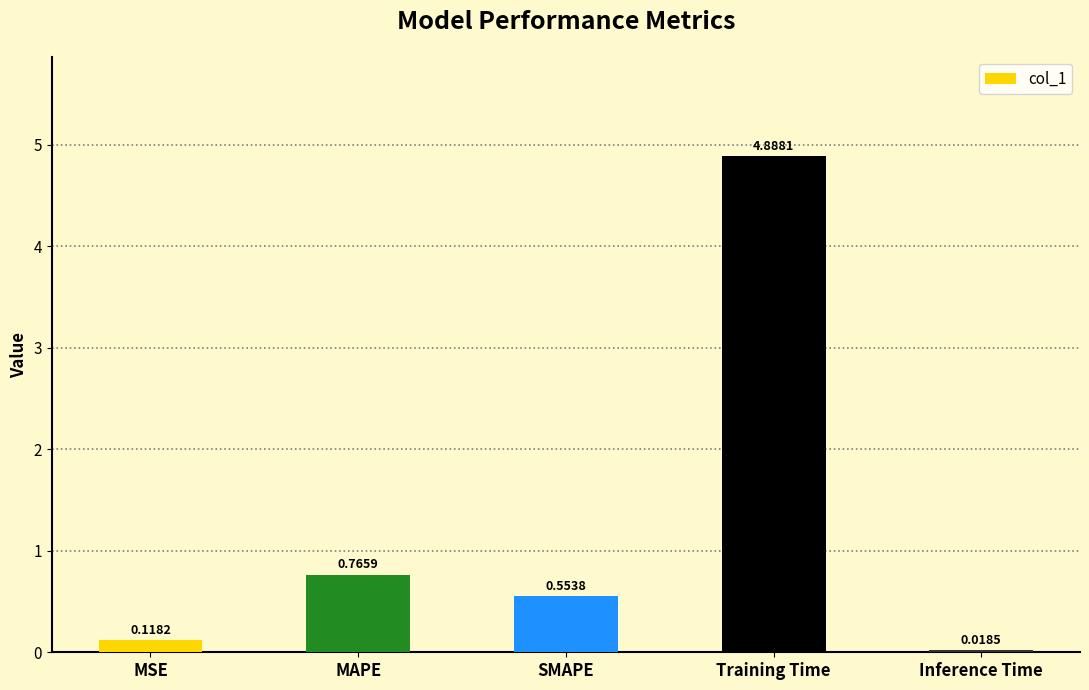

What position from the right is MSE?

5